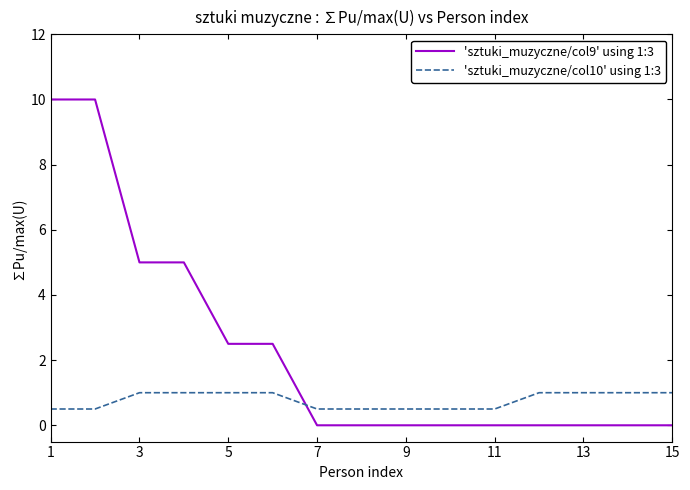

Which series has the largest total across all categories?

'sztuki_muzyczne/col9' using 1:3